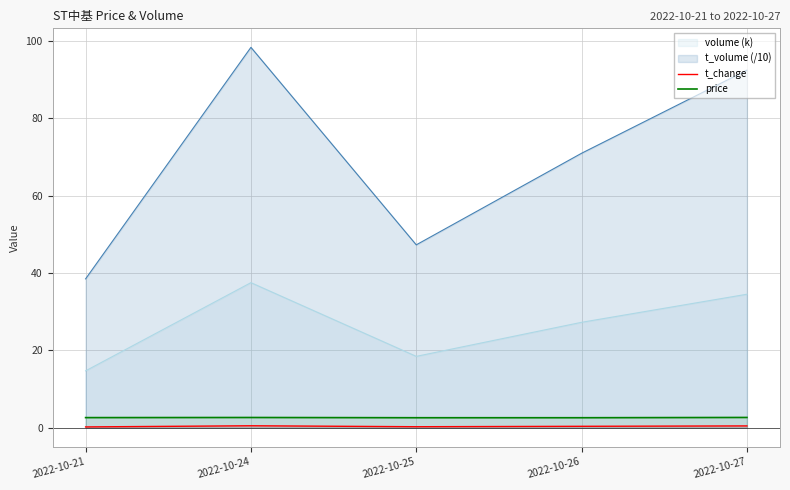

True or false: t_change and price cross at least once.

False